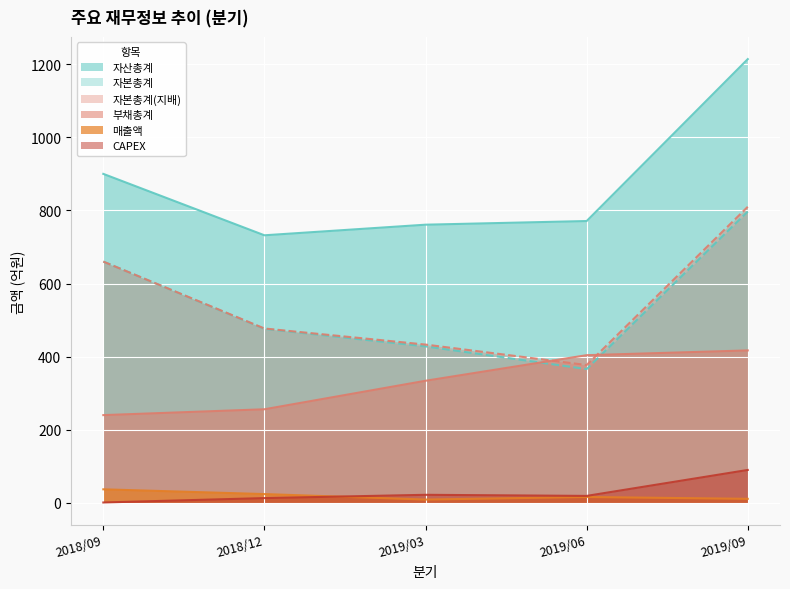

At which category is the sum across all series the highest?

2019/09